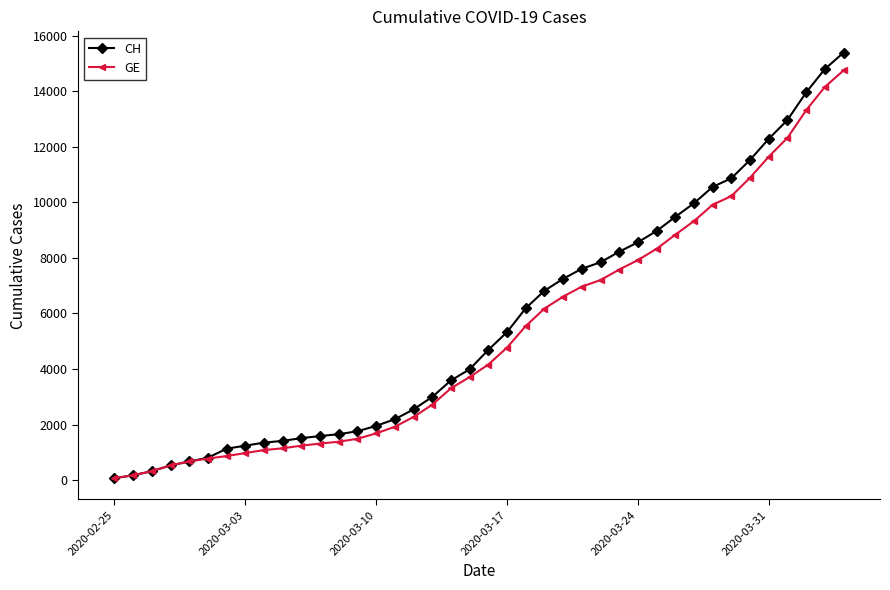

What is the maximum value shown in the chart?

15390